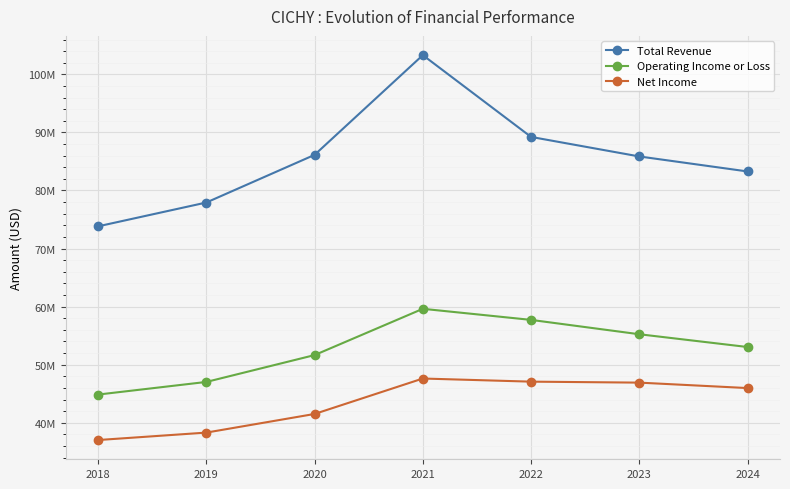

What are all the series names shown in the legend?

Total Revenue, Operating Income or Loss, Net Income